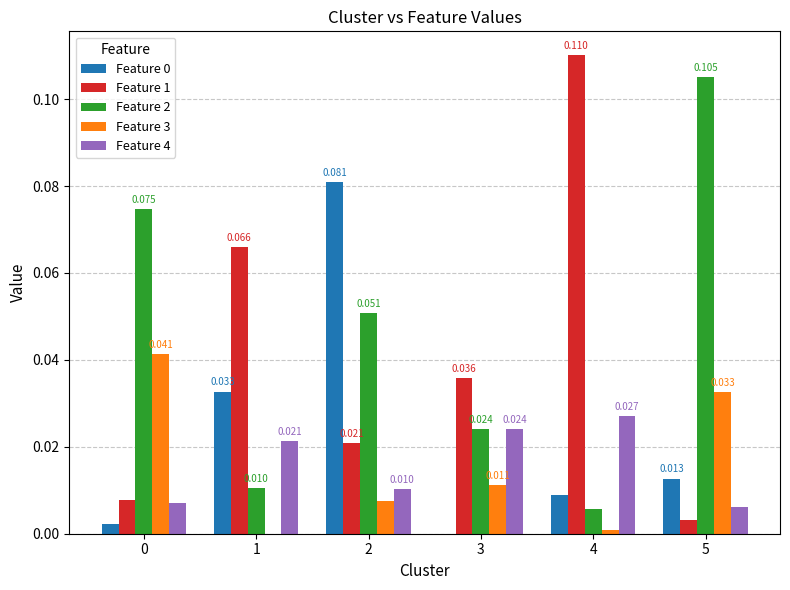

What is the sum of all Feature 4 values?

0.1